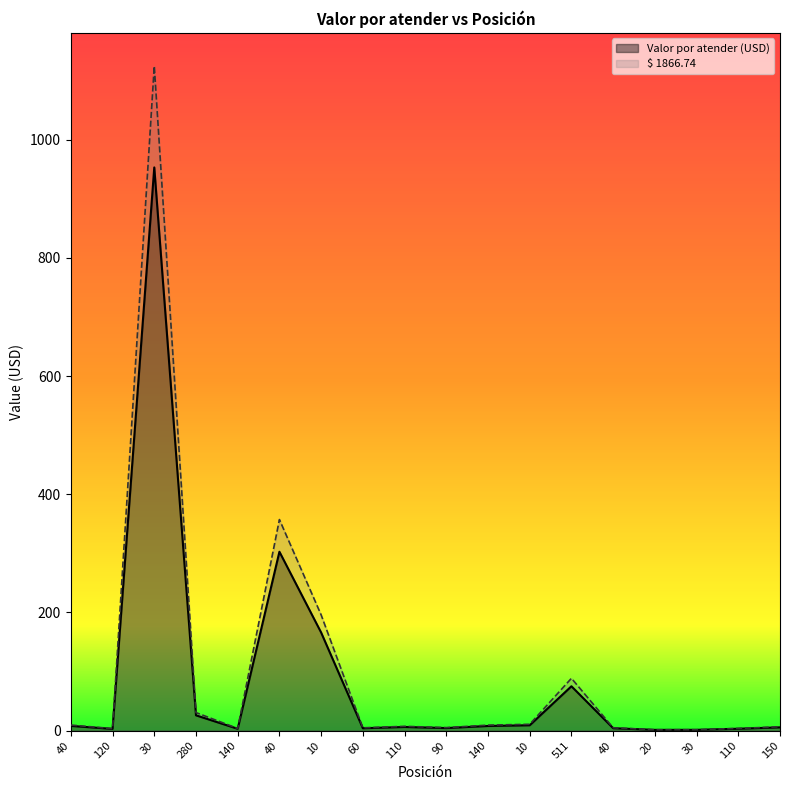

Rank the categories by Valor por atender (USD) value from lowest to highest.

20, 30, 120, 140, 110, 60, 40, 90, 150, 110, 140, 40, 10, 280, 511, 10, 40, 30